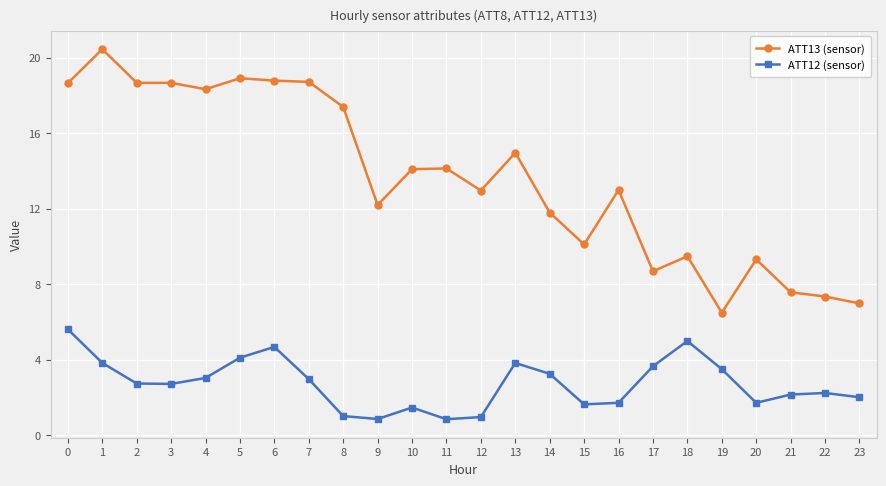

What is the lowest value of the ATT13 (sensor) series?

6.5